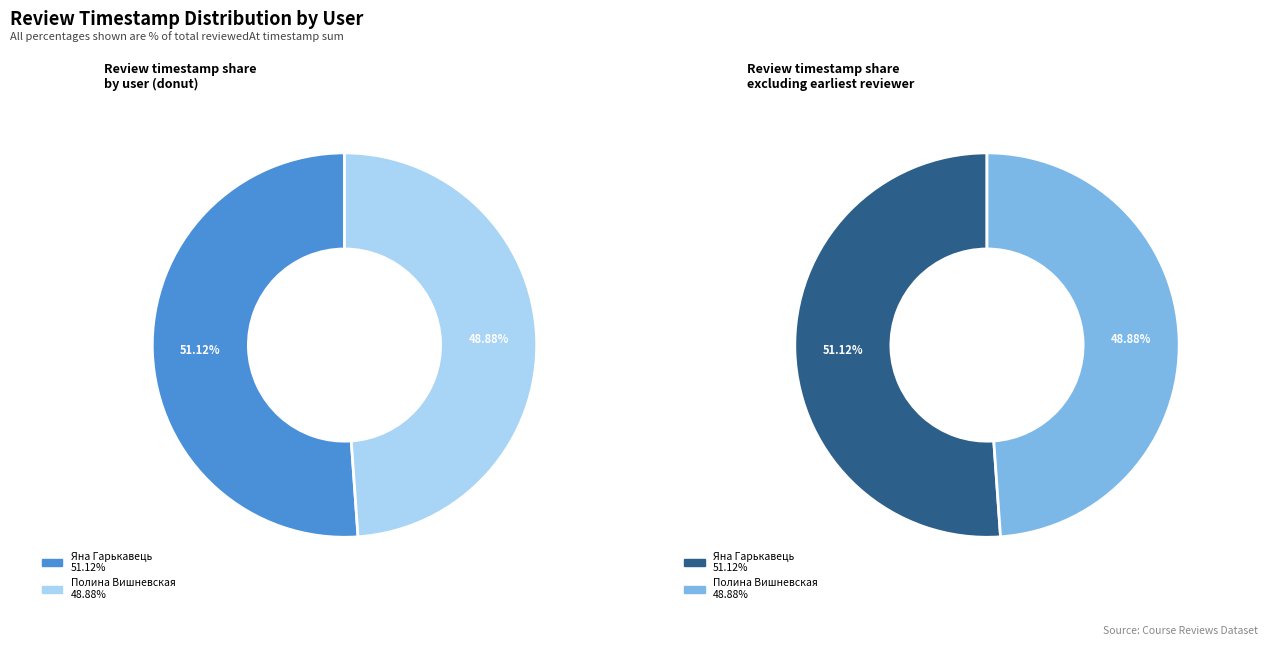

Is the sum of Полина Вишневская and Яна Гарькавець greater than half?

Yes